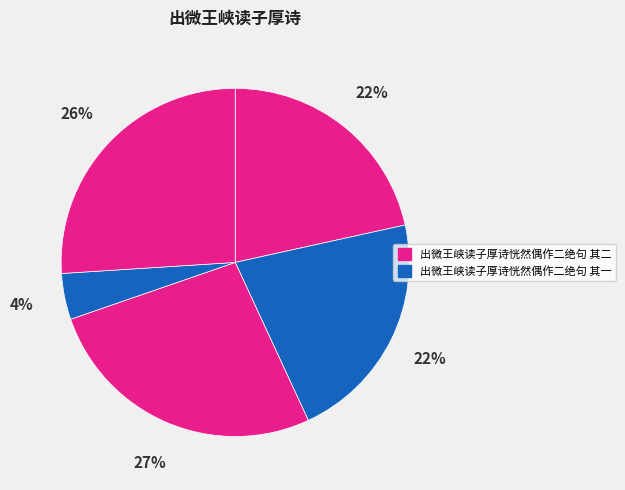

How many slices are in this pie chart?

5